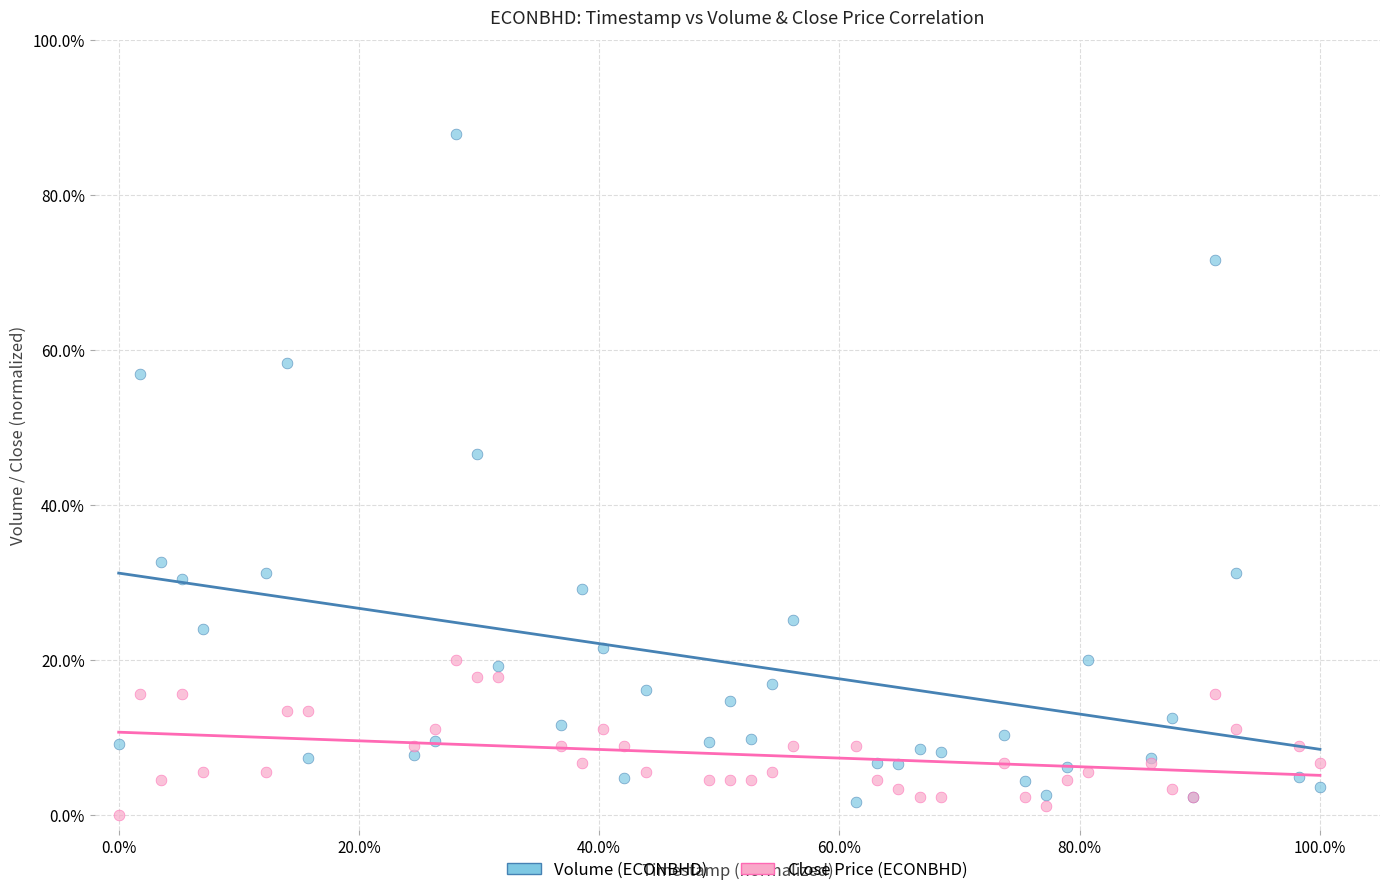

What are all the series names shown in the legend?

Volume (ECONBHD), Close Price (ECONBHD)